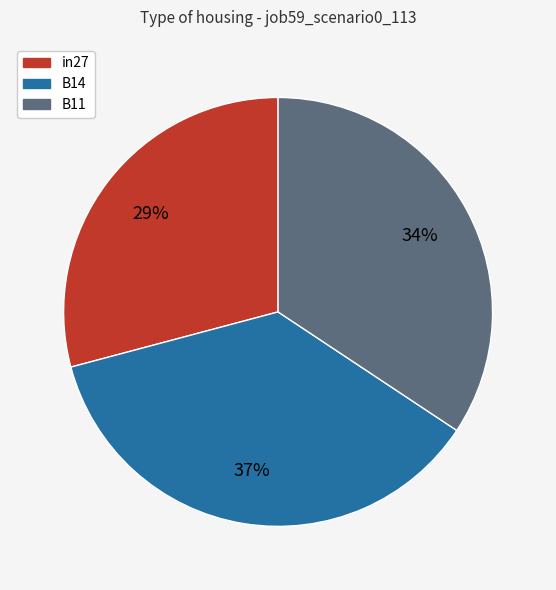

To the nearest percent, what is the combined percentage of B11 and B14?

71%